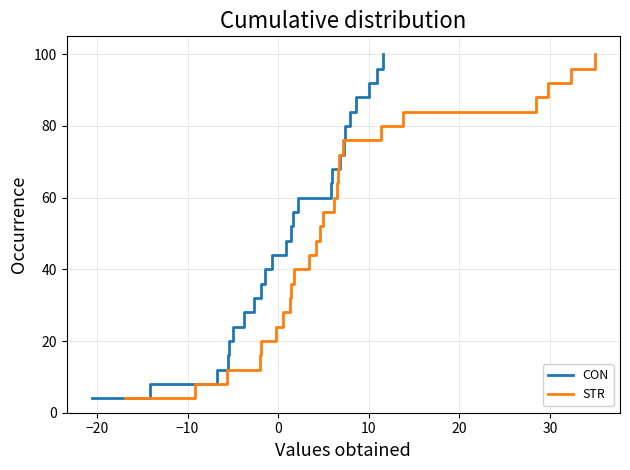

What are all the series names shown in the legend?

CON, STR